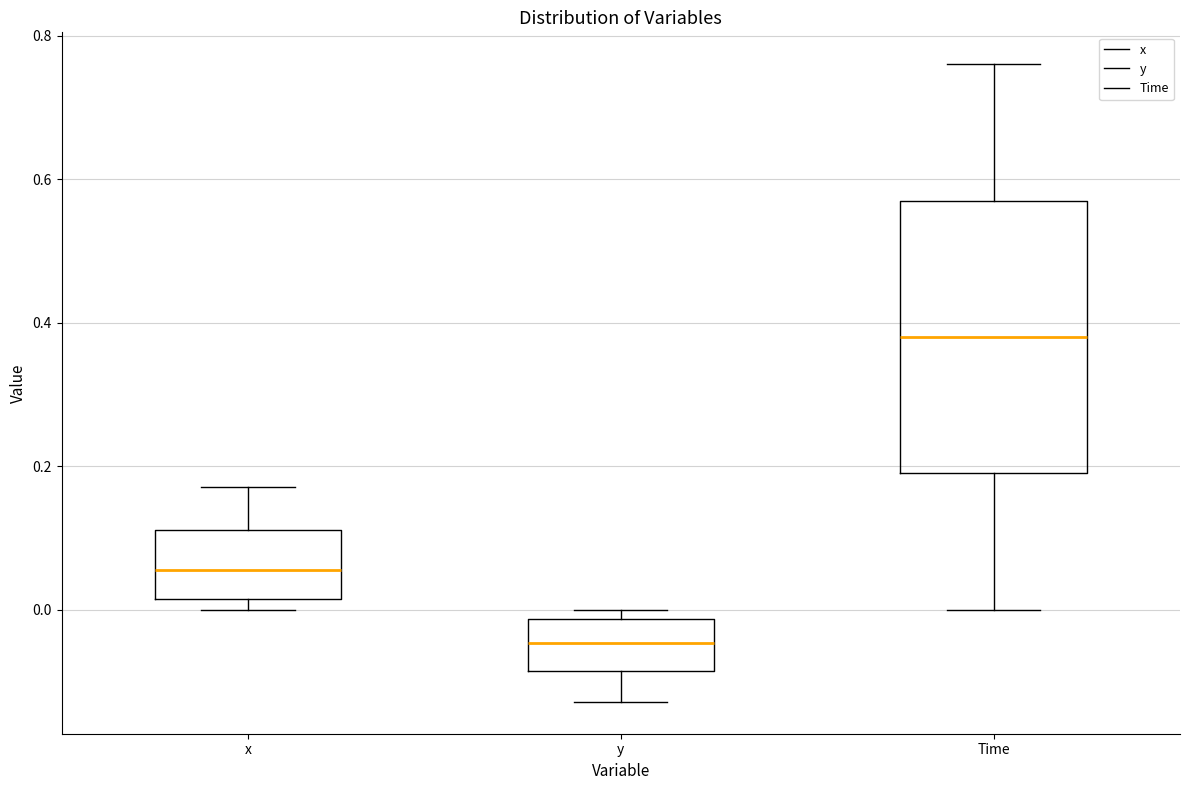

Reading left to right, read every box against the y-axis: the position of its median line, the range the box covers, and the ends of its whiskers. The values are not printed on the chart, so give them approximately, as read against the axis.

x: median 0.06, box 0.02 to 0.12, whiskers 0.00 to 0.18
y: median -0.04, box -0.08 to -0.02, whiskers -0.12 to 0.00
Time: median 0.38, box 0.20 to 0.58, whiskers 0.00 to 0.76